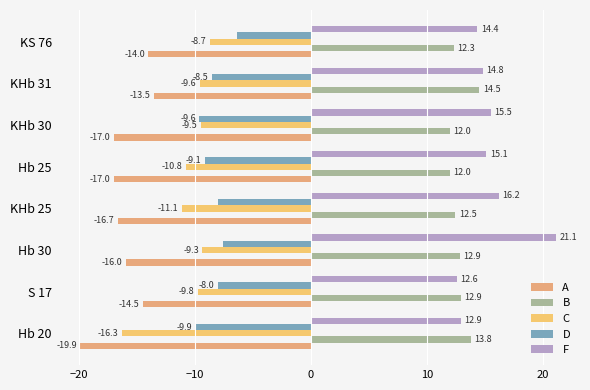

At how many categories does at least one series exceed 9?

8